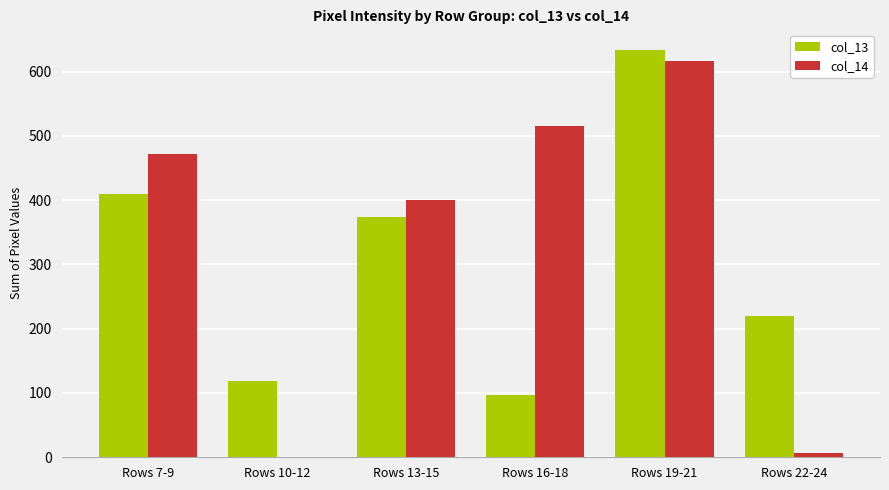

Is the value of col_13 at Rows 22-24 greater than the value of col_14 at Rows 22-24?

Yes